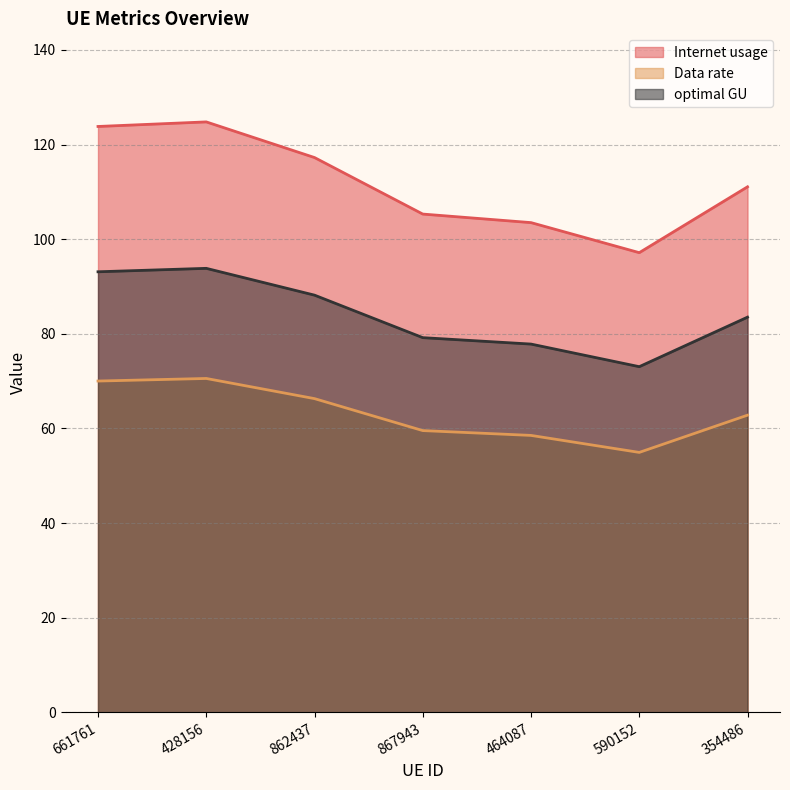

What is the highest value of the Data rate series?

70.6